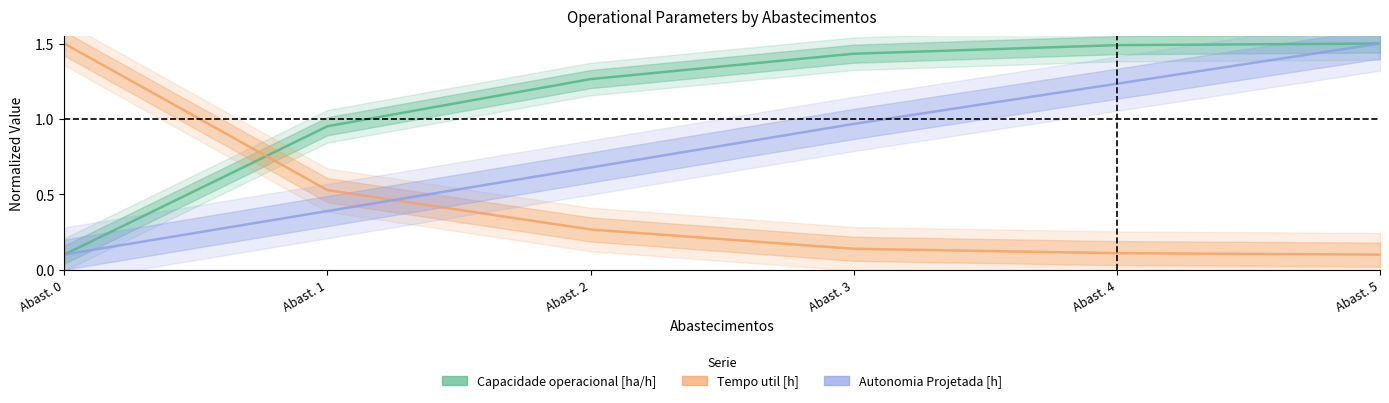

At how many categories does at least one series exceed 0?

6